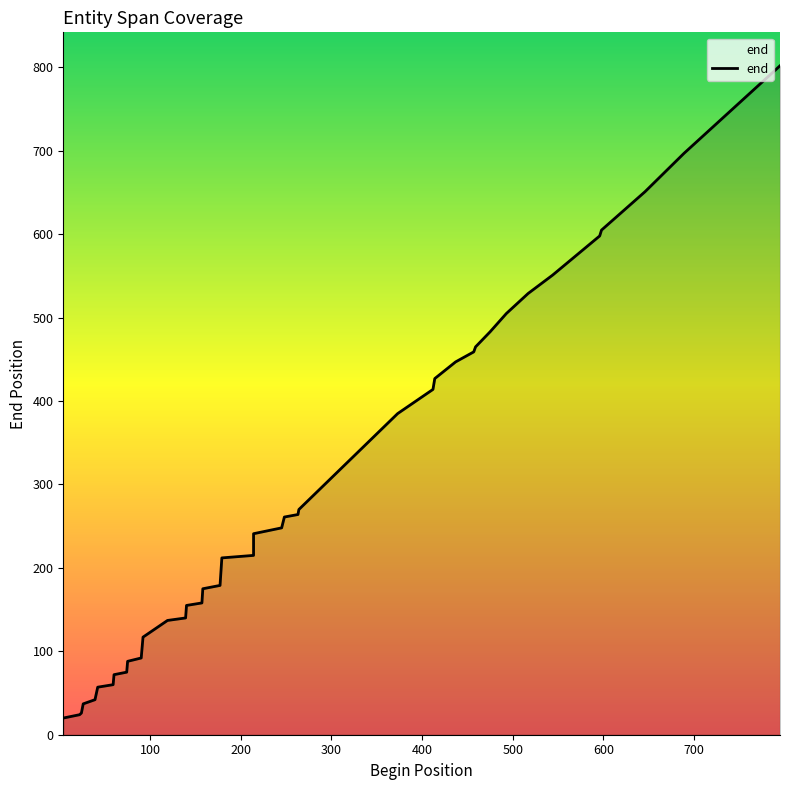

Does the chart have visible grid lines?

No